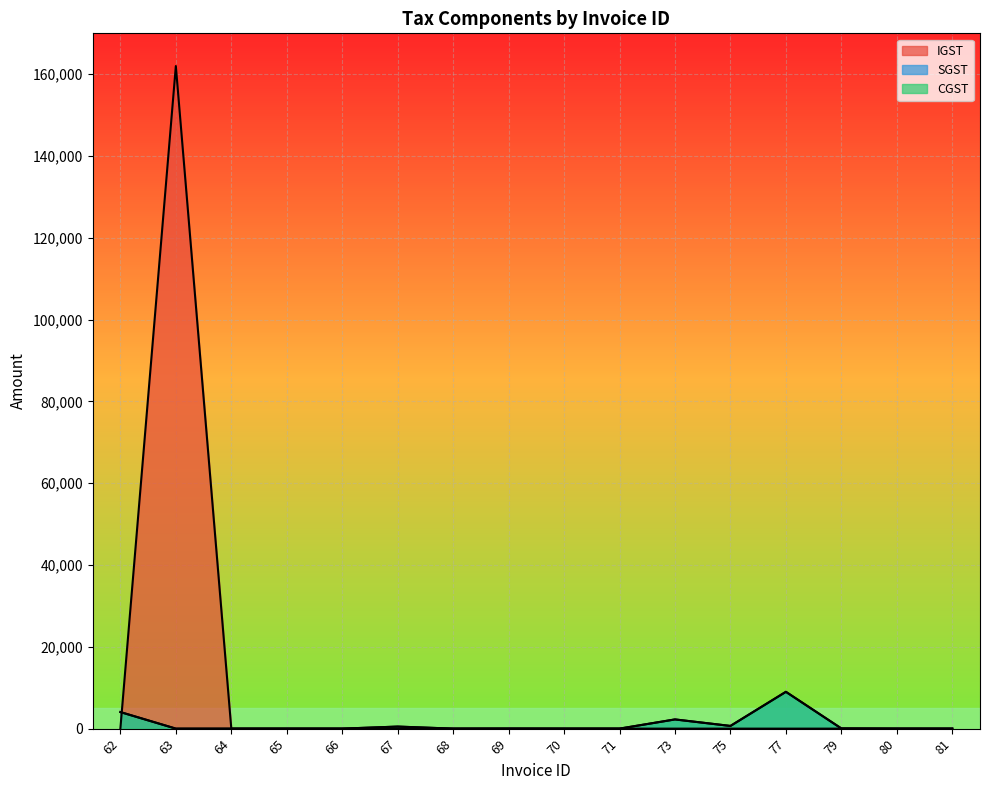

Which series has the largest total across all categories?

IGST